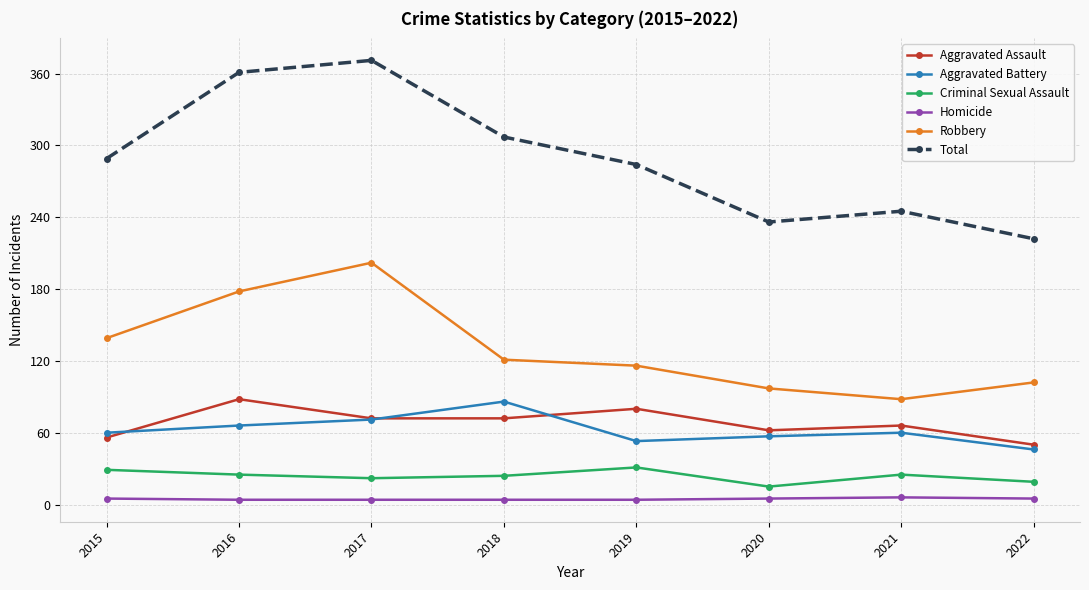

Is it true that Total equals 245 at 2021?

True